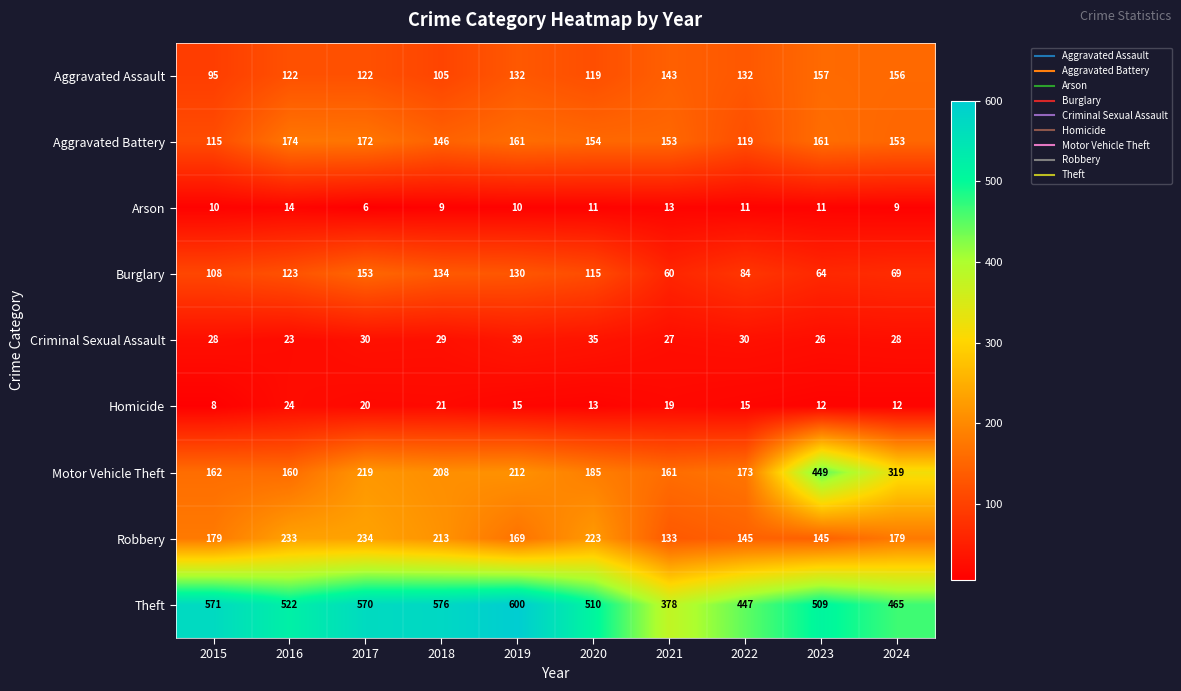

Between 2017 and 2023, which series saw the biggest shift?

Motor Vehicle Theft